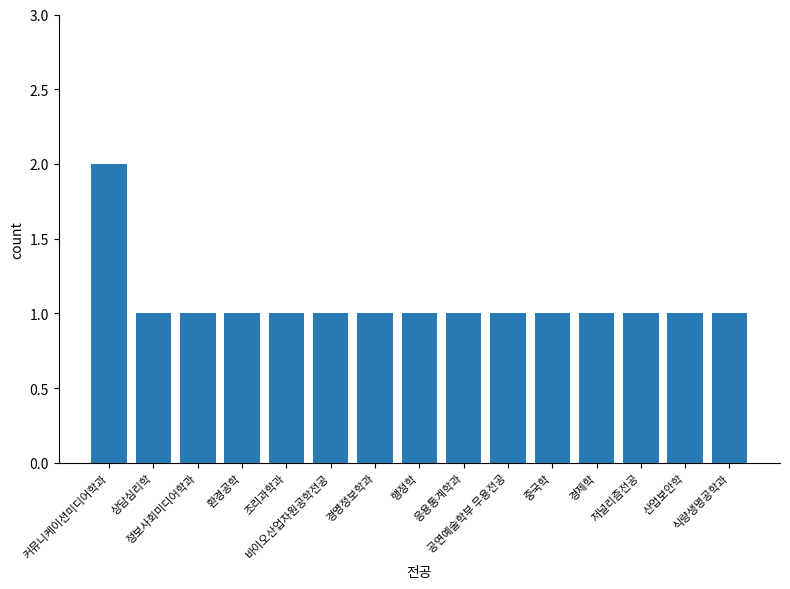

What is the approximate value at 응용통계학과?

1